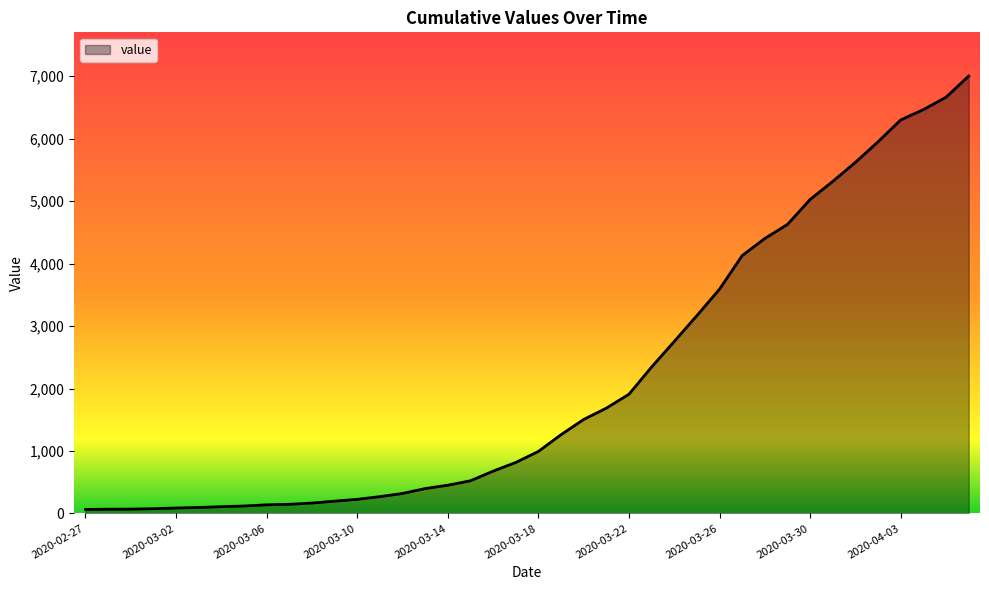

What is the greatest value displayed?

7003